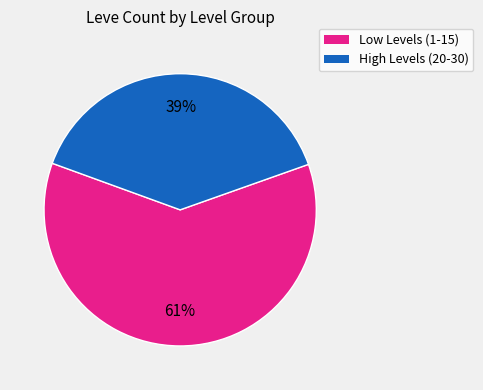

How many slices are in this pie chart?

2